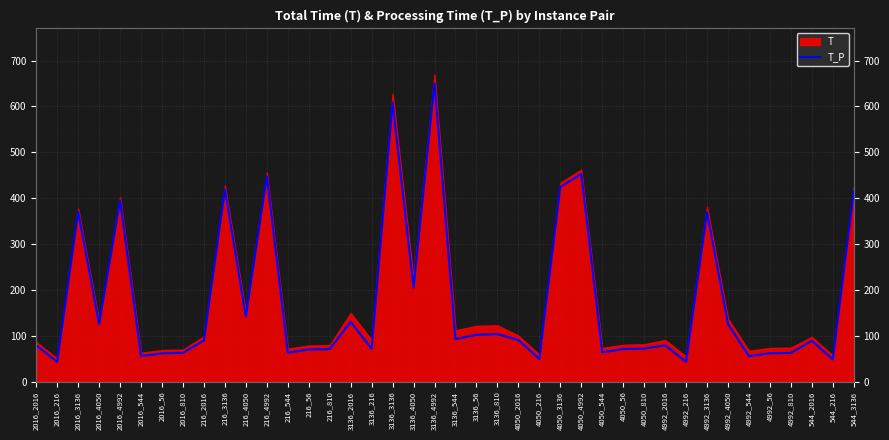

What is the sum of the values at 216_4992 and 4992_3136?

817.5